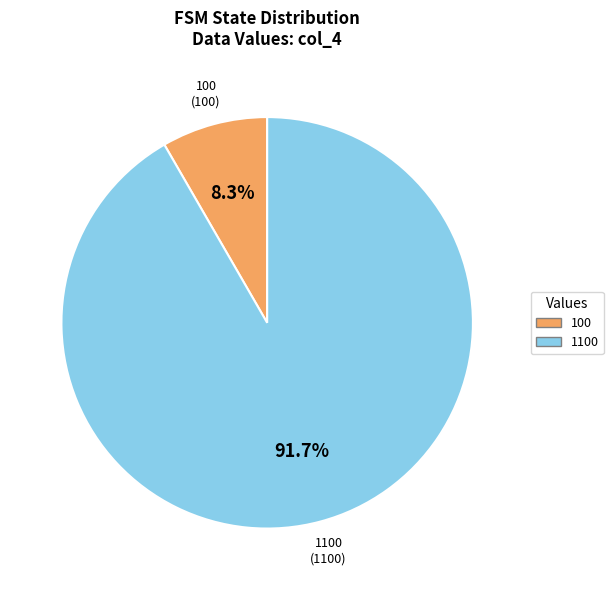

Approximately how many times larger is the value at 1100 compared to 100?

11.0